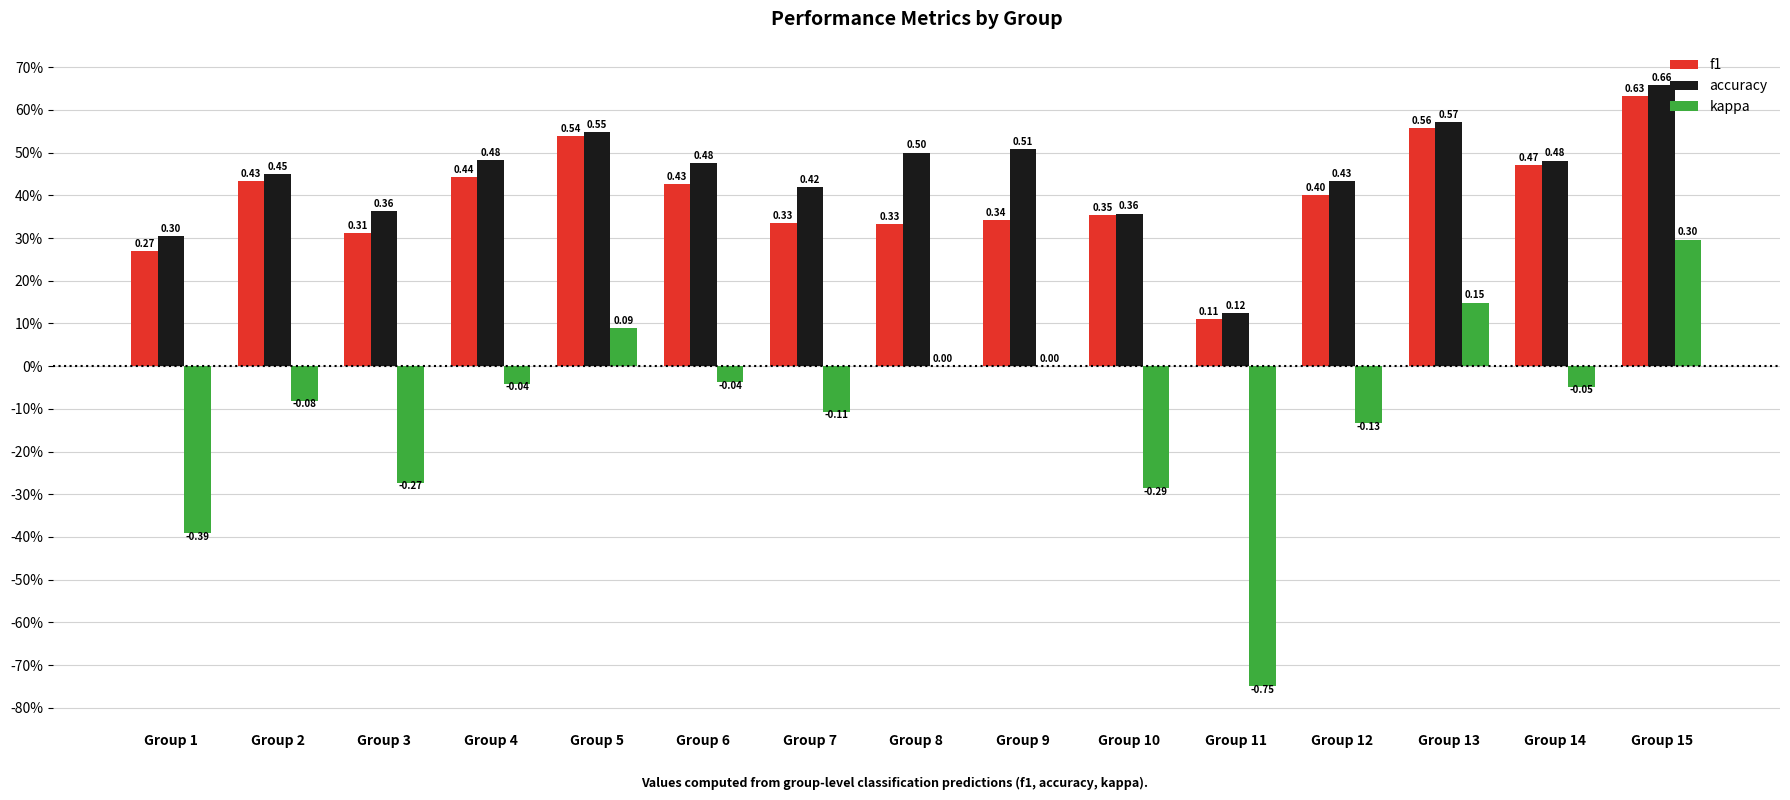

At how many categories does at least one series exceed 0?

15